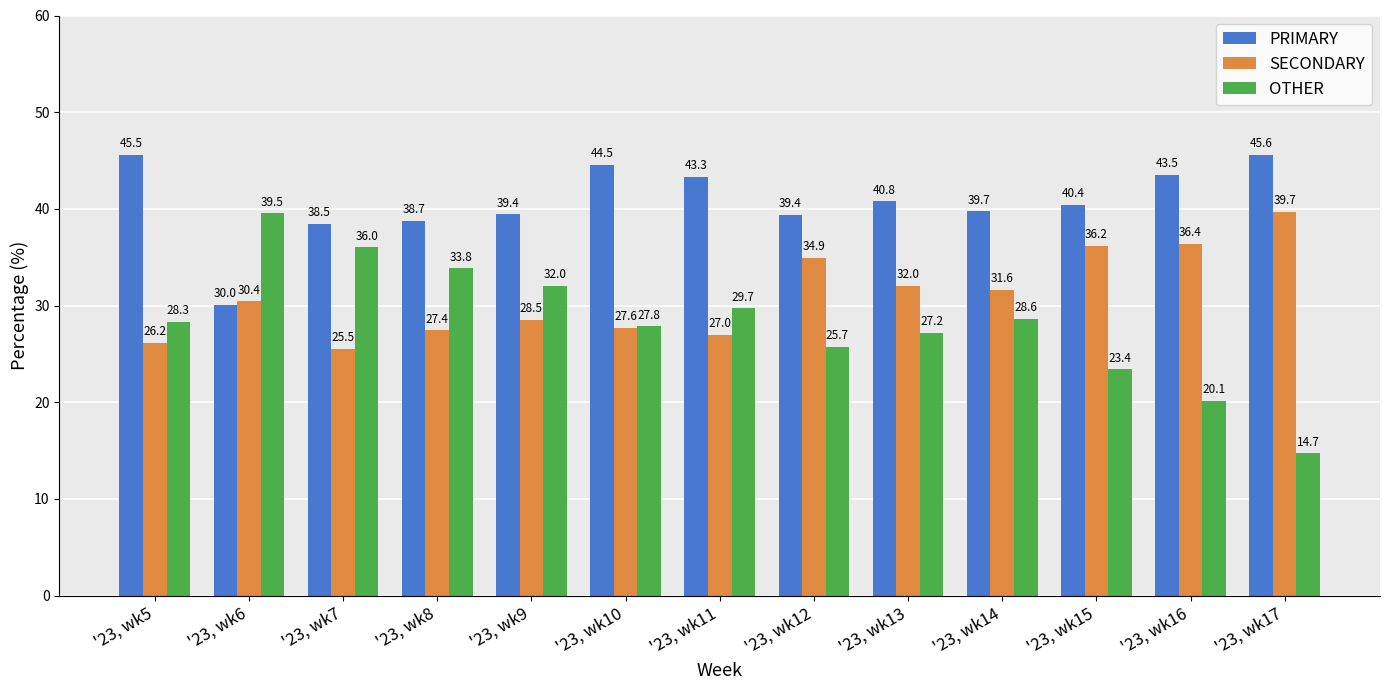

Which category has the lowest value in the OTHER series?

'23, wk17